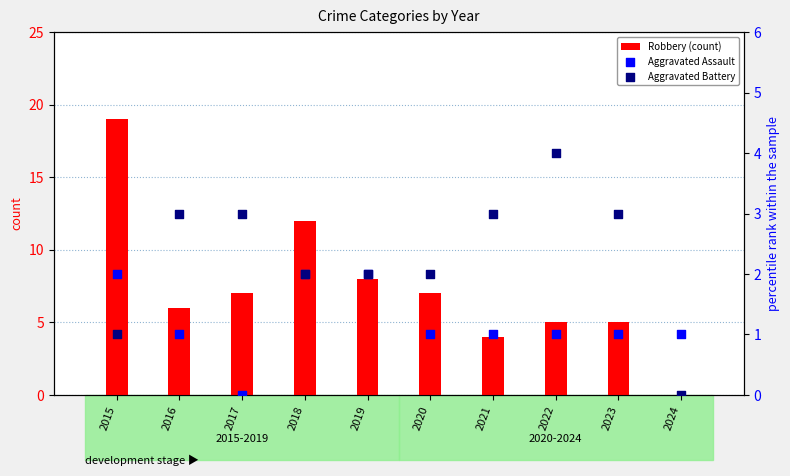

At which category is the sum across all series the highest?

2015